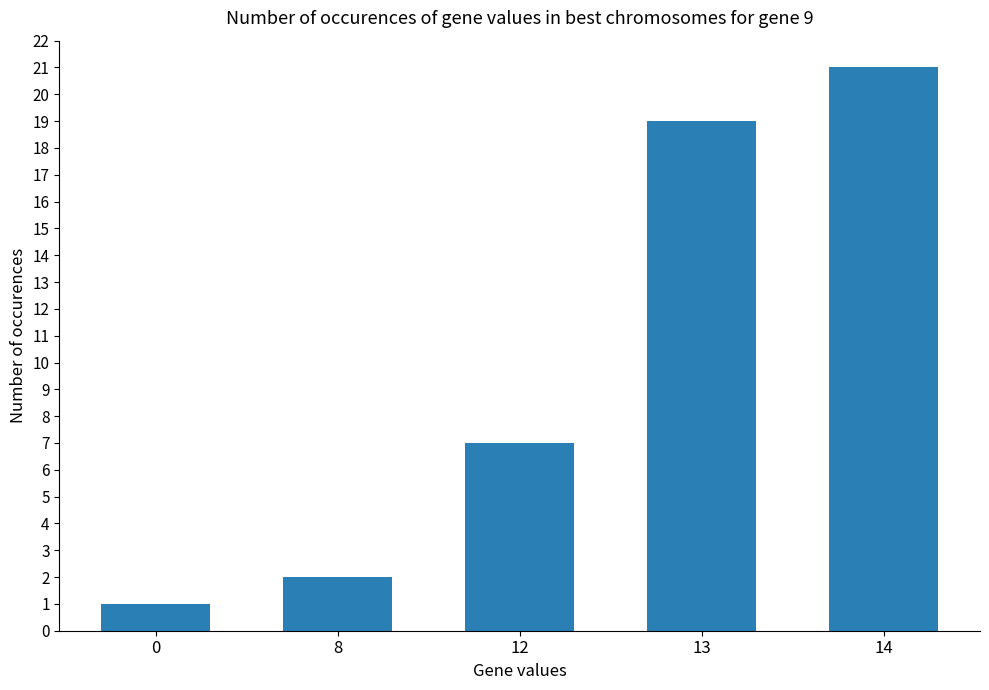

Rank the categories by value from highest to lowest.

14, 13, 12, 8, 0